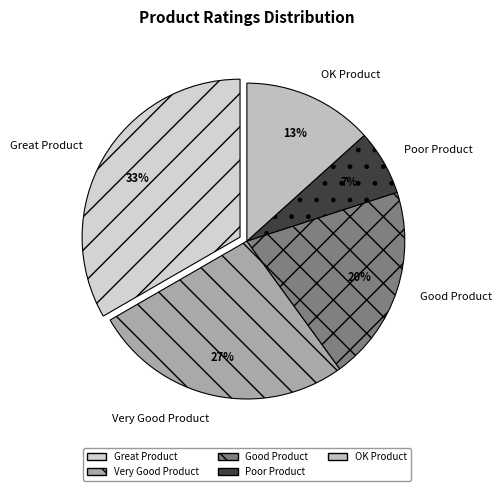

To the nearest percent, what percentage of the pie is Very Good Product?

27%